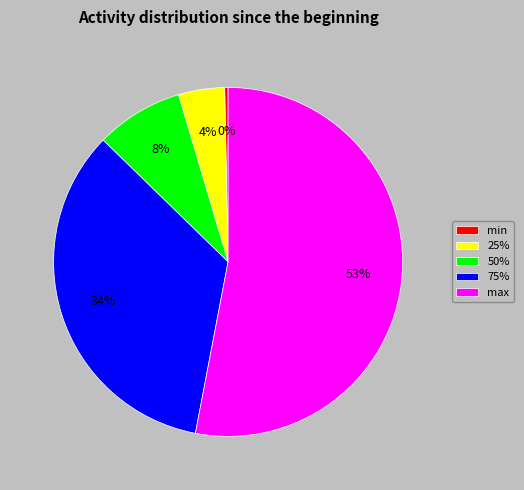

Count the number of slices in the pie.

5